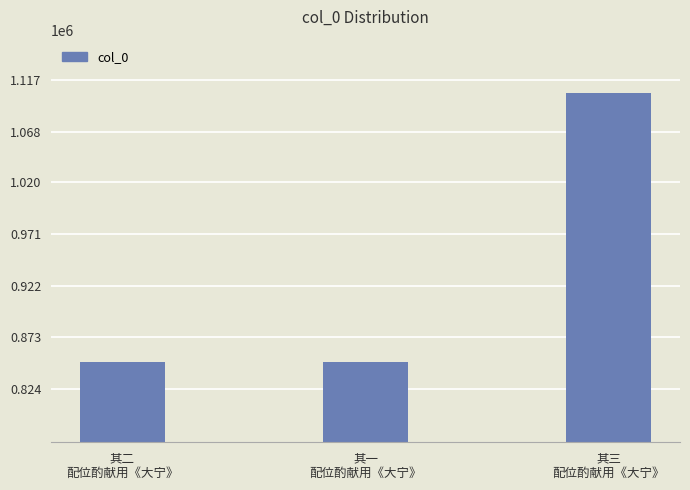

What is the difference between the maximum and minimum values?

254673